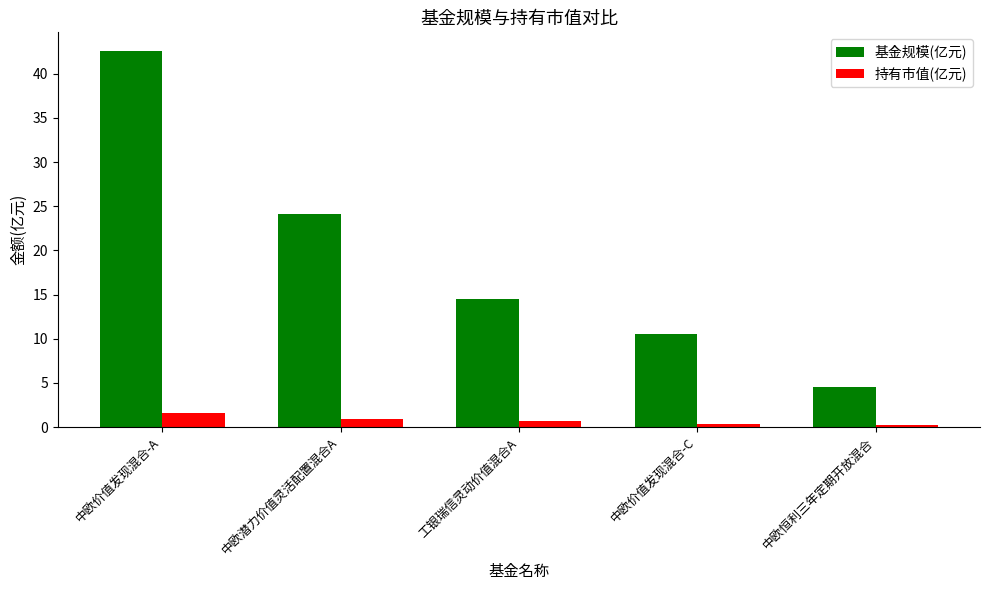

Where is 基金规模(亿元) nearest to the value 23?

中欧潜力价值灵活配置混合A